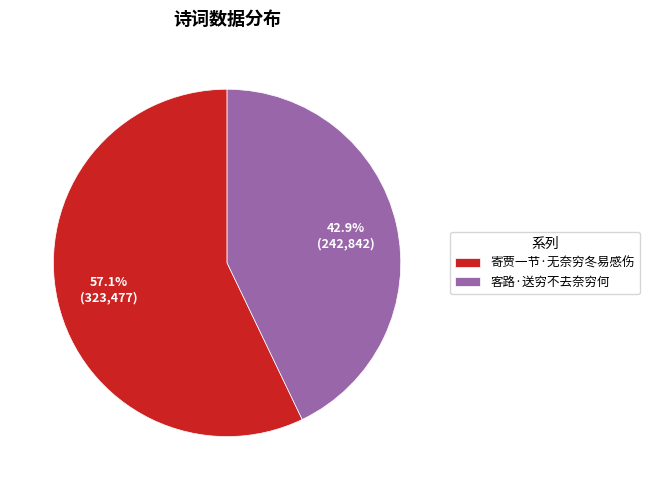

What is the smallest slice in the pie chart?

客路·送穷不去奈穷何